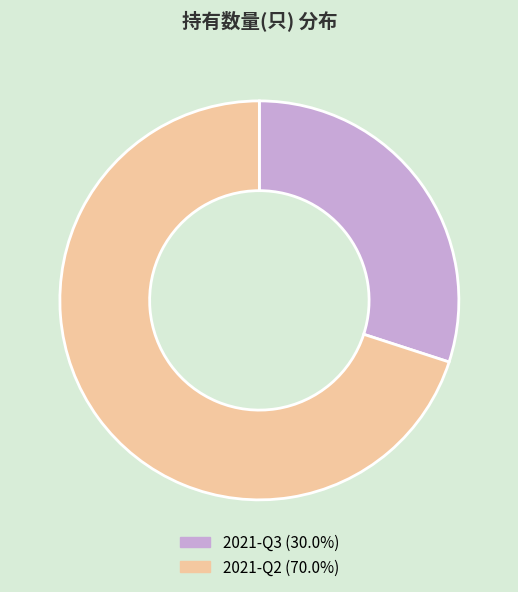

How many segments does this pie chart have?

2